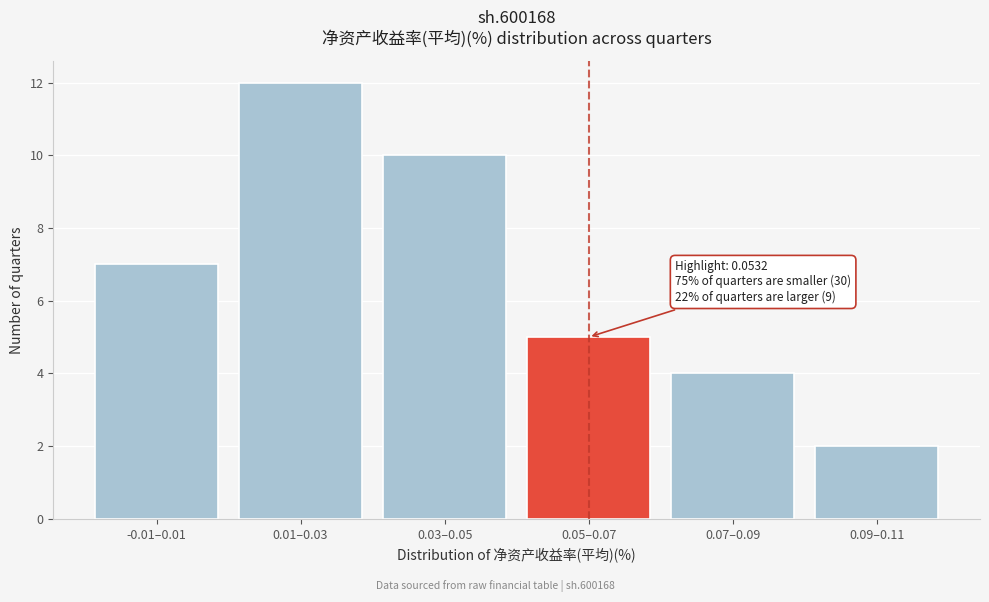

Reading left to right, what are all the values shown in this chart?

7	12	10	5	4	2